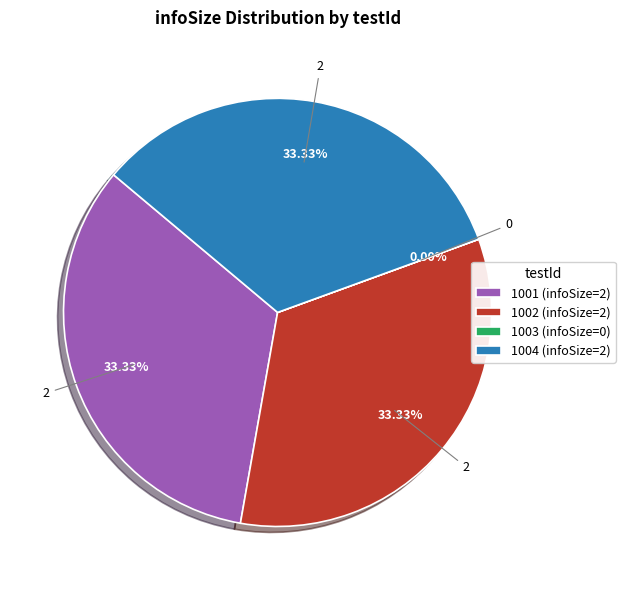

How many slices are in this pie chart?

4